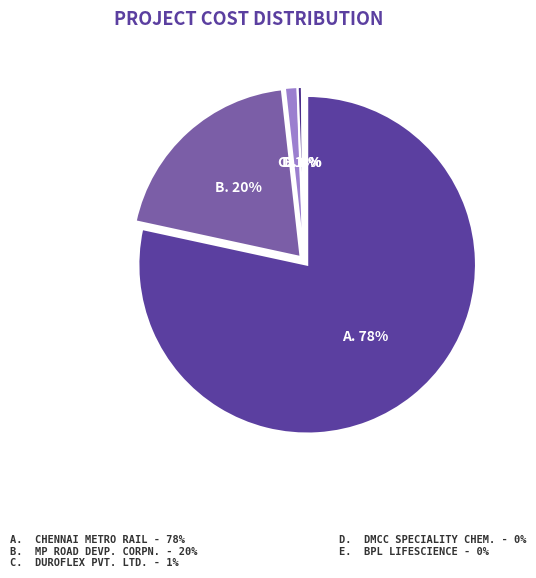

The MADHYA PRADESH ROAD DEVP. CORPN. LTD. slice represents 20% of the pie. True or false?

True